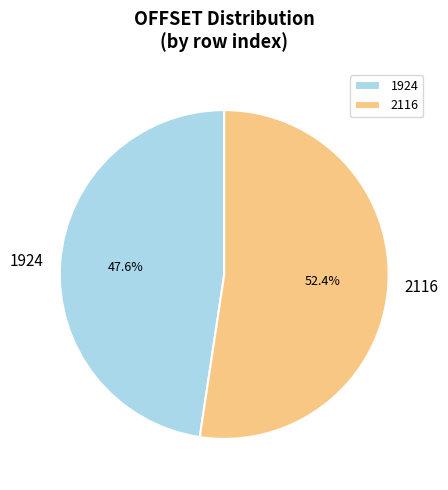

Combined, what portion of the pie is 2116 and 1924?

100.0%